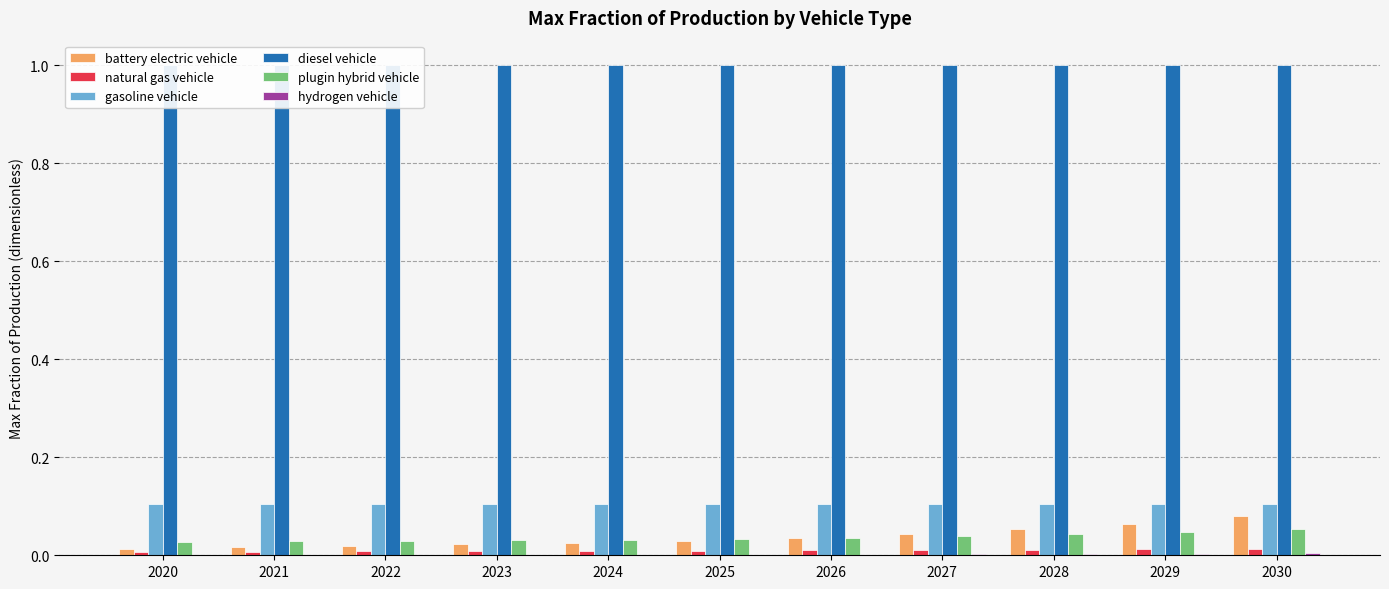

How many bars are there in each group?

6